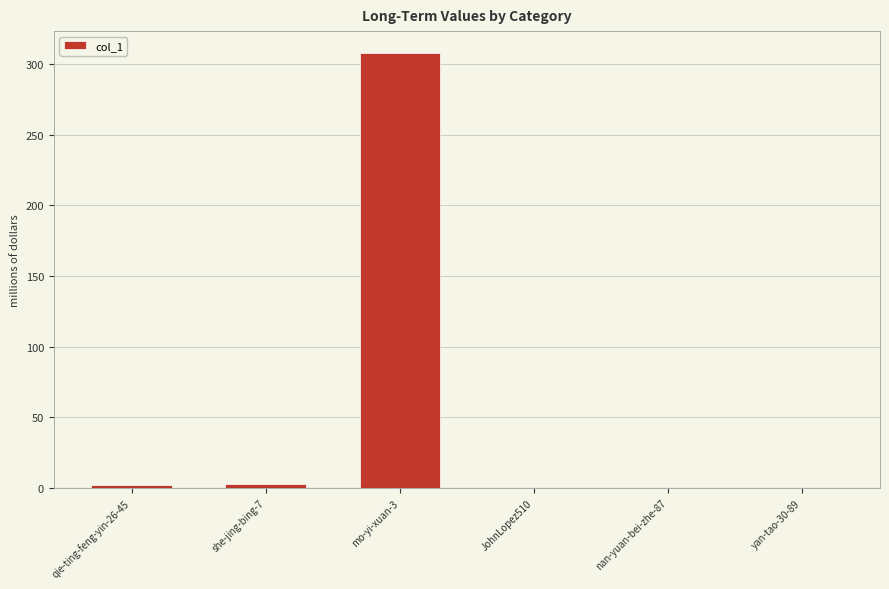

What is the difference between the values at qie-ting-feng-yin-26-45 and nan-yuan-bei-zhe-87?

2